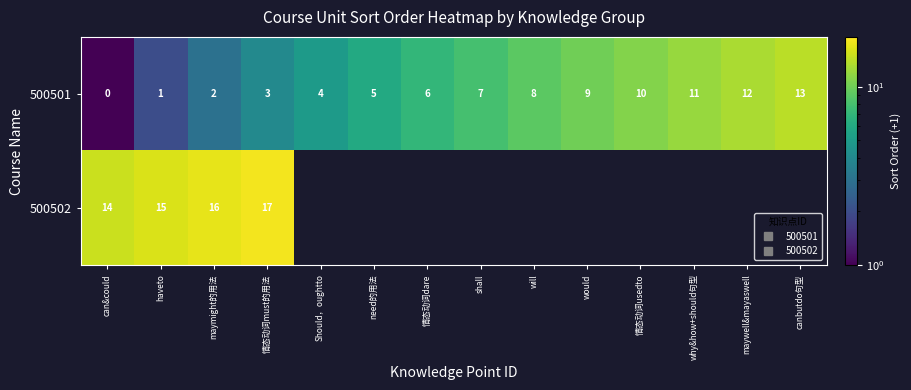

How many positive values does the 500502 series have?

4